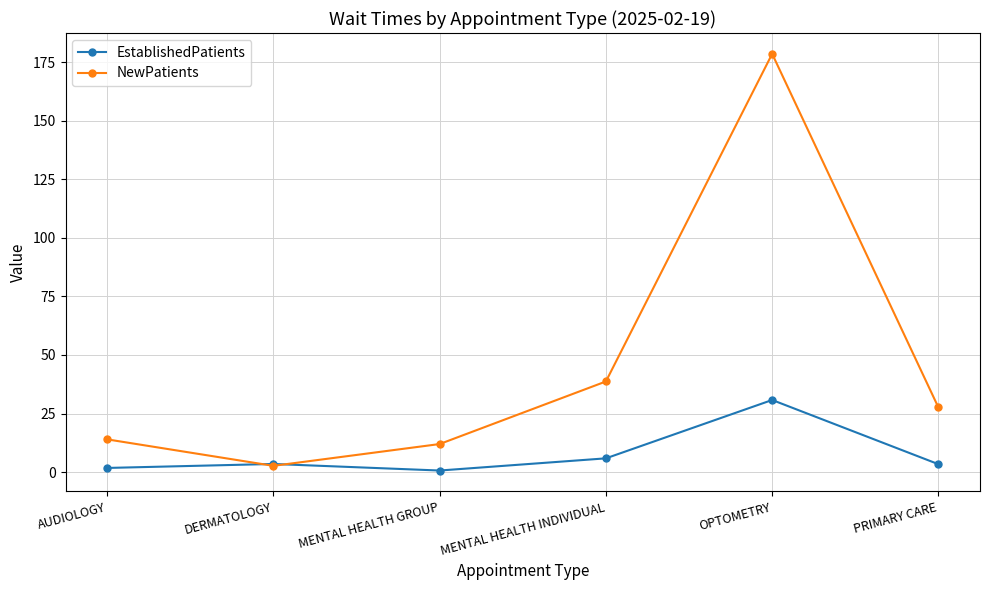

What is the spread (max minus min) of values at PRIMARY CARE?

24.2